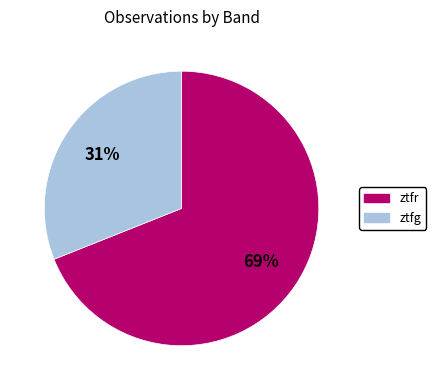

Which slice is the smallest?

ztfg